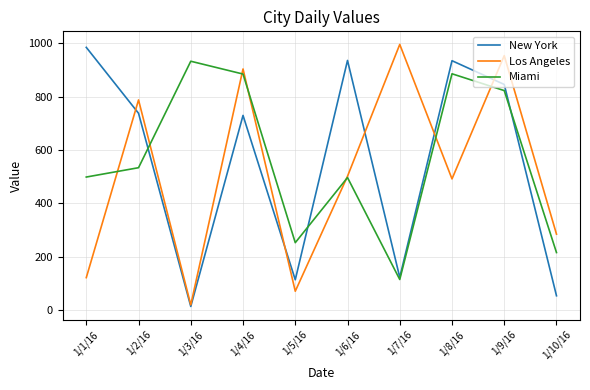

What value does the Los Angeles series have at 1/9/16?

954